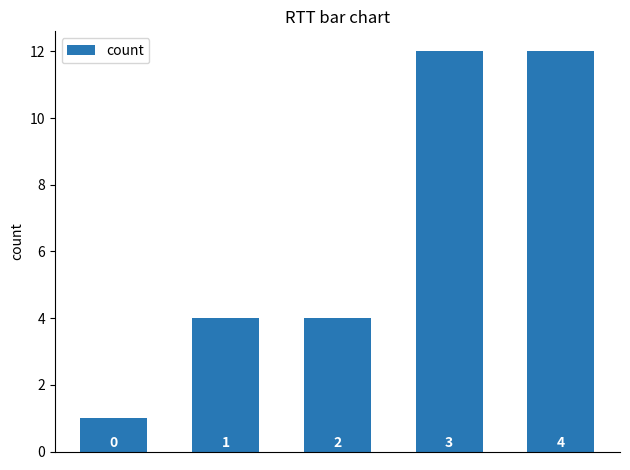

How many values are between 4 and 12?

4